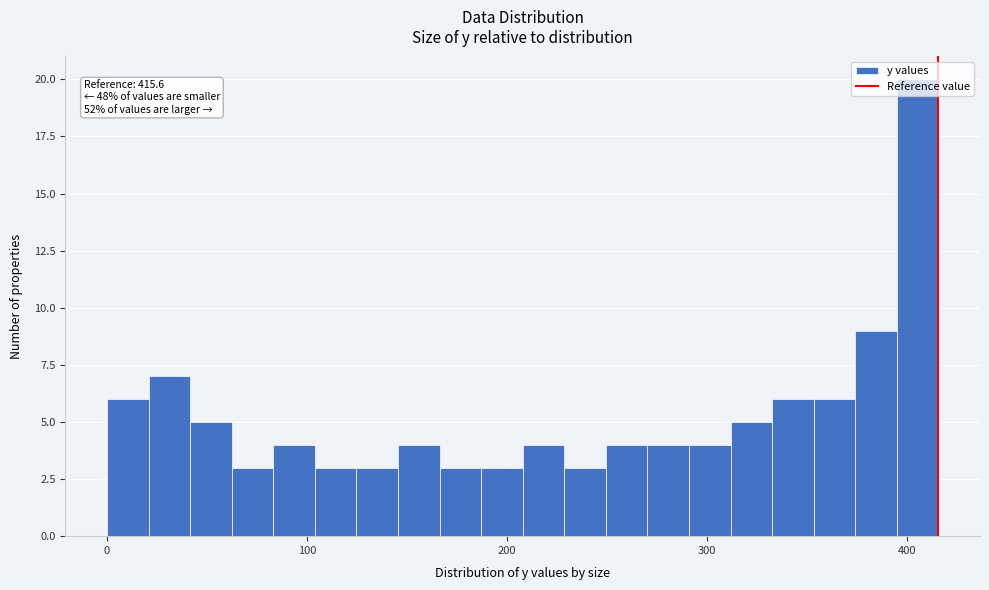

Read against the x-axis, roughly where is the centre of the tallest bar?

410